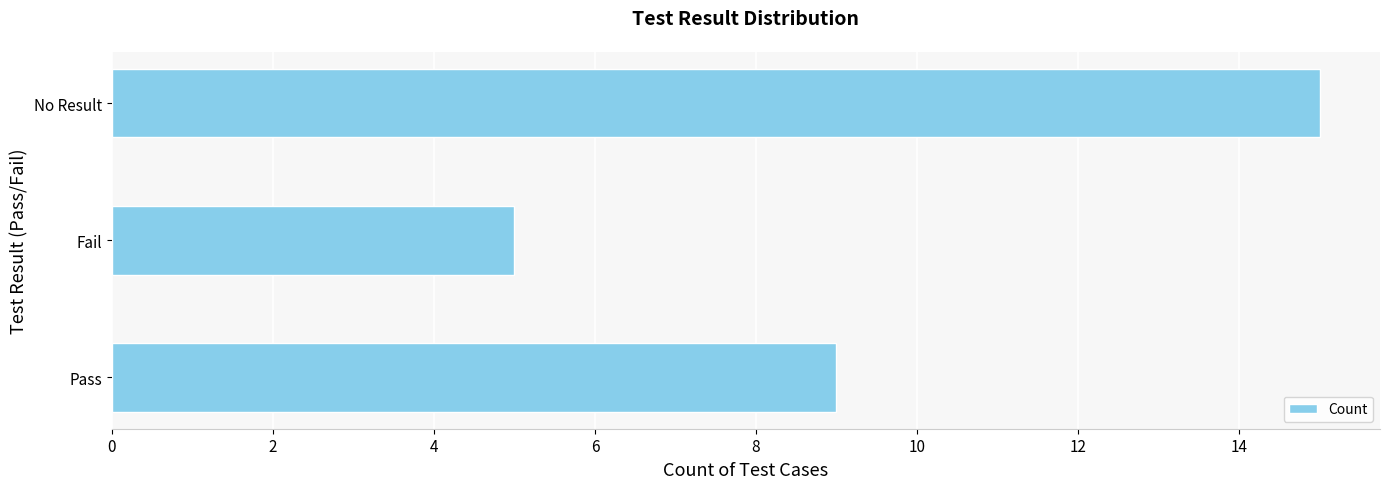

What is the sum of all values?

29